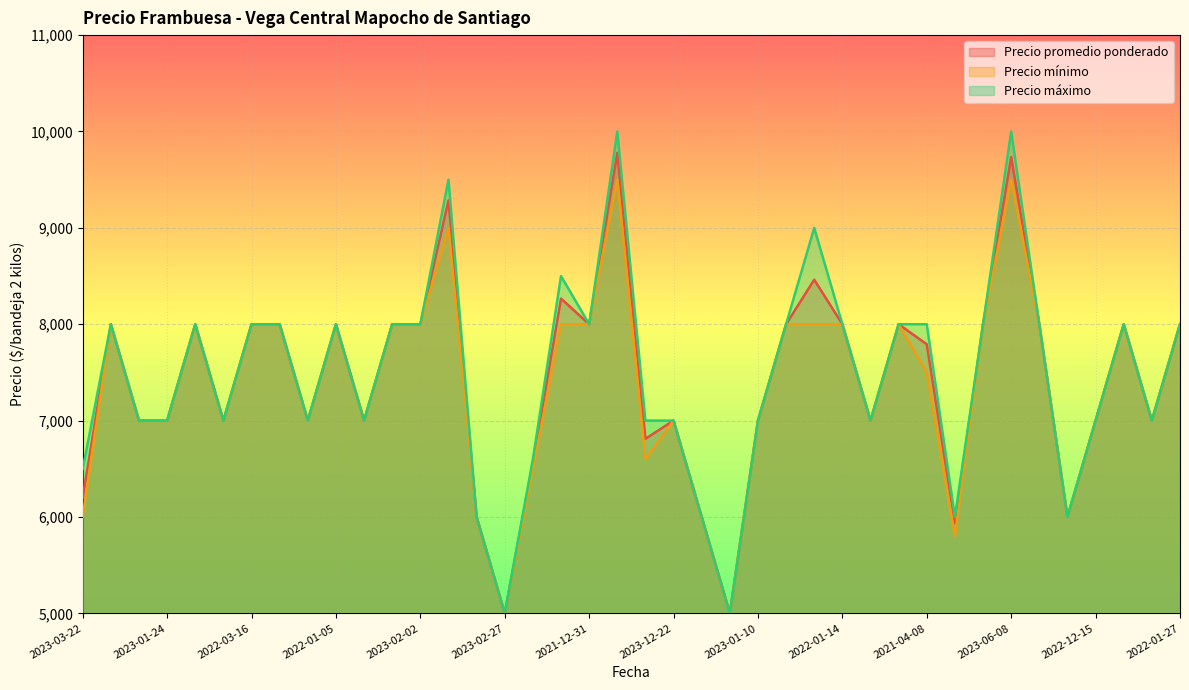

Which series has the largest range (max minus min)?

Precio máximo